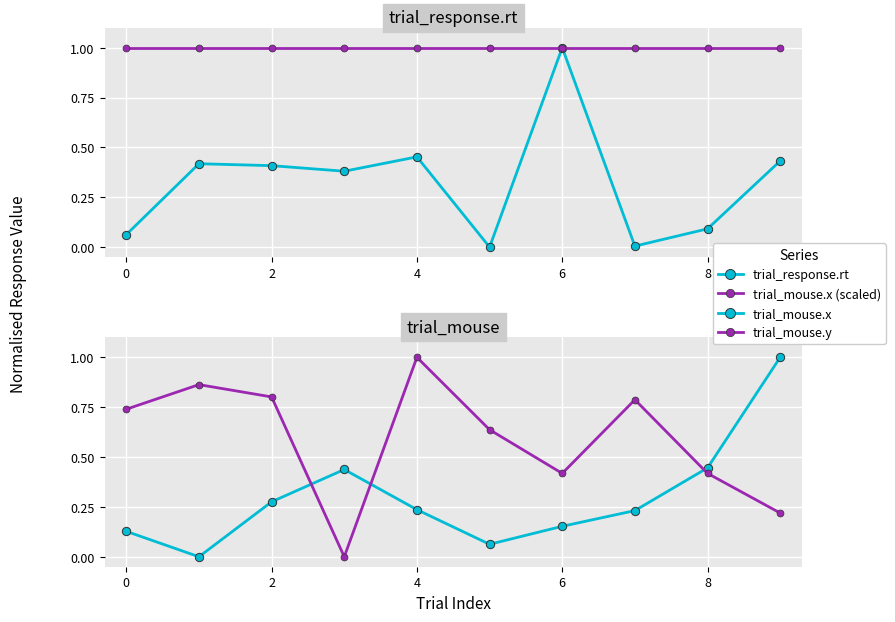

Between 4 and 8, which series saw the biggest shift?

trial_mouse.y